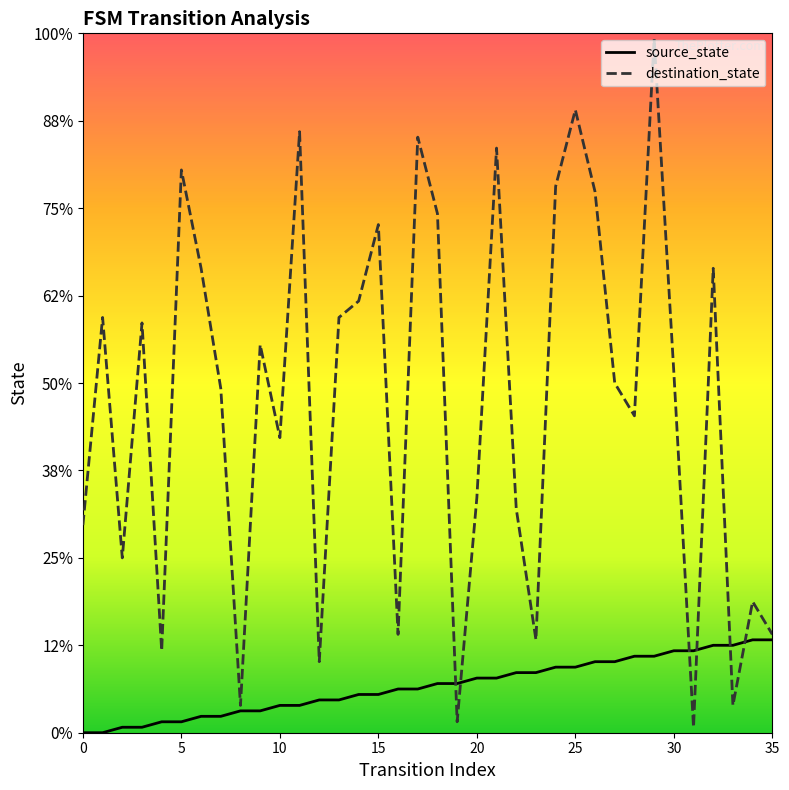

Reading right to left, extract all data points from this chart.

source_state: 17	17	16	16	15	15	14	14	13	13	12	12	11	11	10	10	9	9	8	8	7	7	6	6	5	5	4	4	3	3	2	2	1	1	0	0
destination_state: 18	24	5	85	1	66	127	58	64	99	114	100	17	41	107	43	2	95	109	18	93	79	76	13	110	54	71	5	63	85	103	15	75	32	76	38